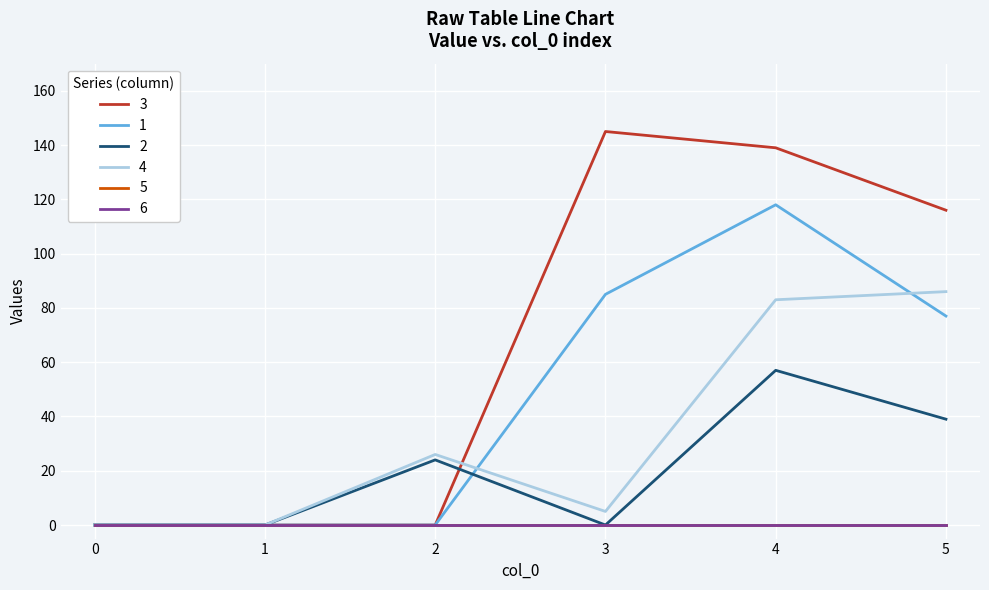

Is this an area chart (filled region under the line)?

No